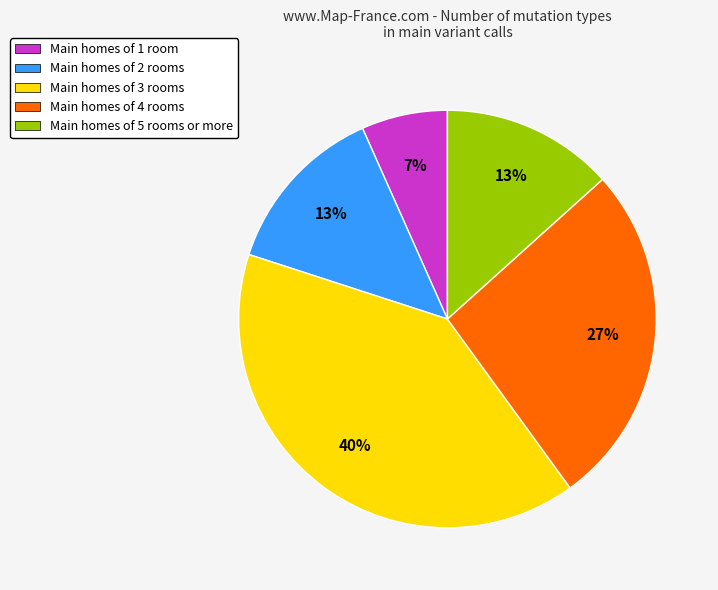

Which has a higher value, Main homes of 1 room or Main homes of 3 rooms?

Main homes of 3 rooms